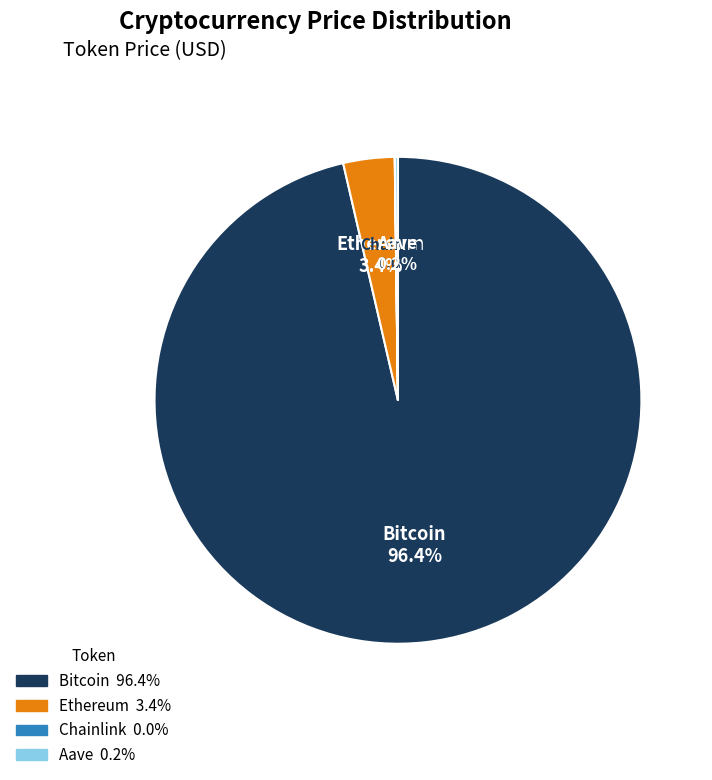

Is Bitcoin the majority of the pie?

Yes